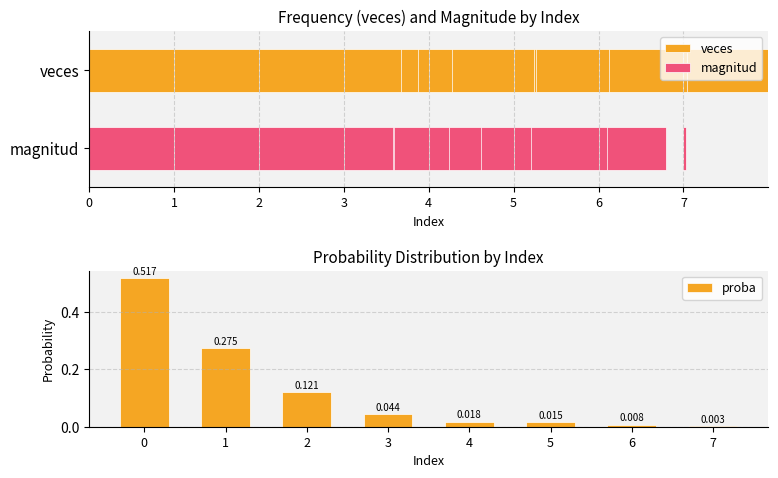

What is the change in value from 0 to 6?

-0.5